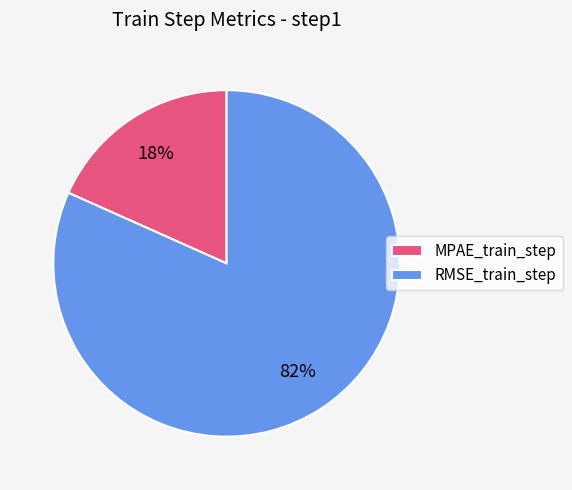

Which has a higher value, MPAE_train_step or RMSE_train_step?

RMSE_train_step